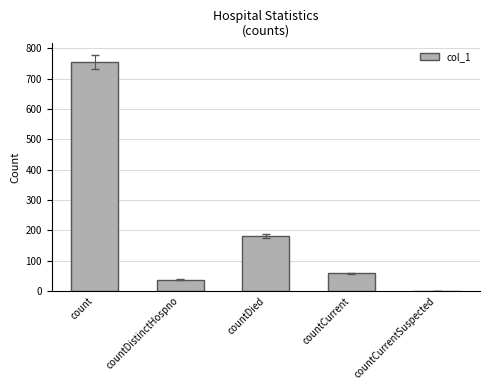

Reading right to left, transcribe all the data shown in this chart.

countCurrentSuspected=0	countCurrent=58	countDied=181	countDistinctHospno=37	count=755